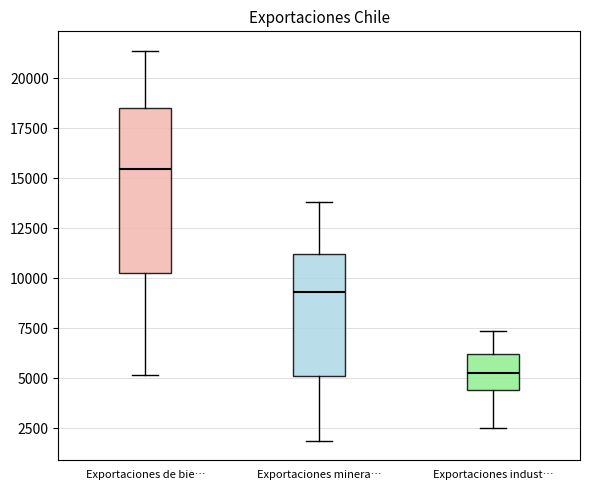

Where does the lower whisker of the box for Exportaciones indust… end on the y-axis? The values are not printed on the chart, so give them approximately, as read against the axis.

2500